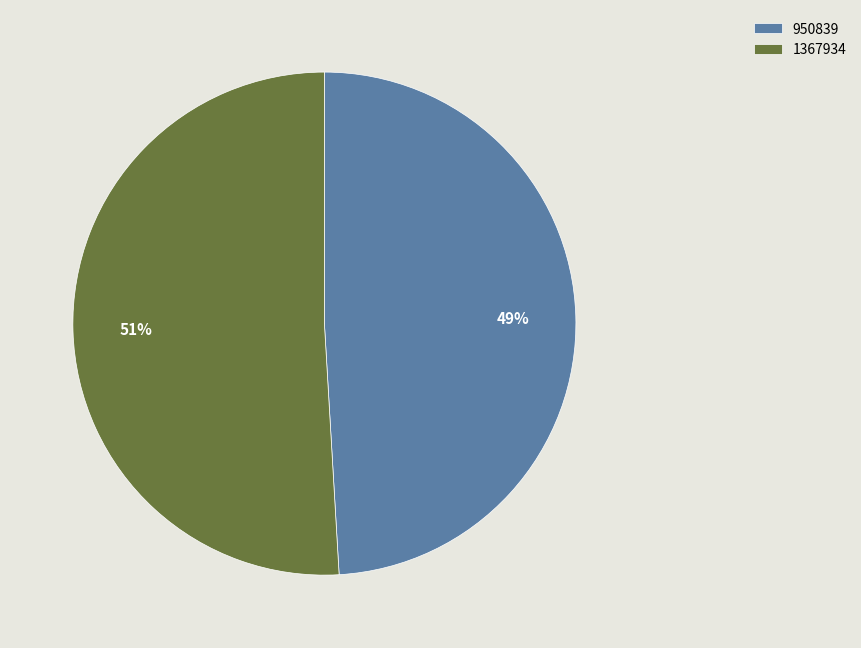

To the nearest percent, what is the combined percentage of 1367934 and 950839?

100%